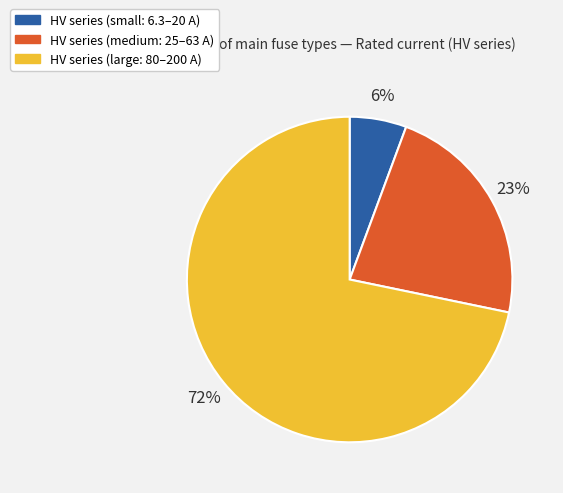

Is there any slice that represents more than half of the pie?

Yes